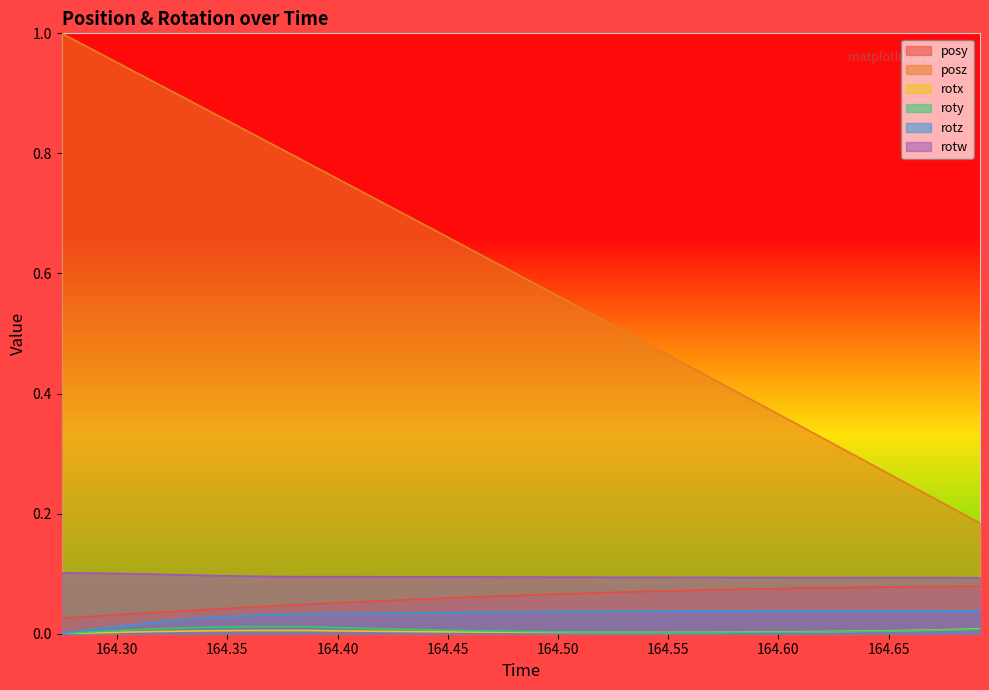

Which series has the widest spread of values?

posz